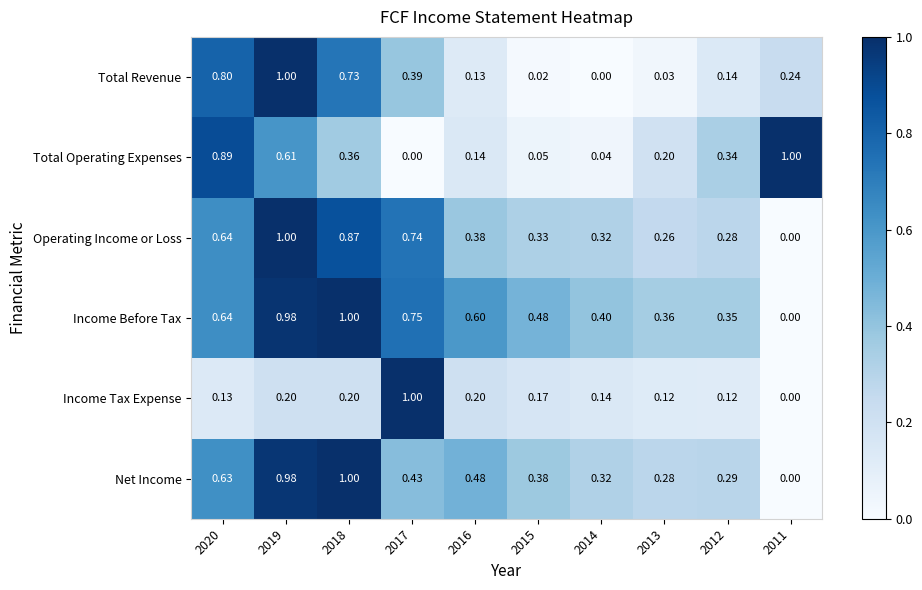

Is the value of Income Tax Expense at 2017 greater than the value of Total Operating Expenses at 2014?

Yes